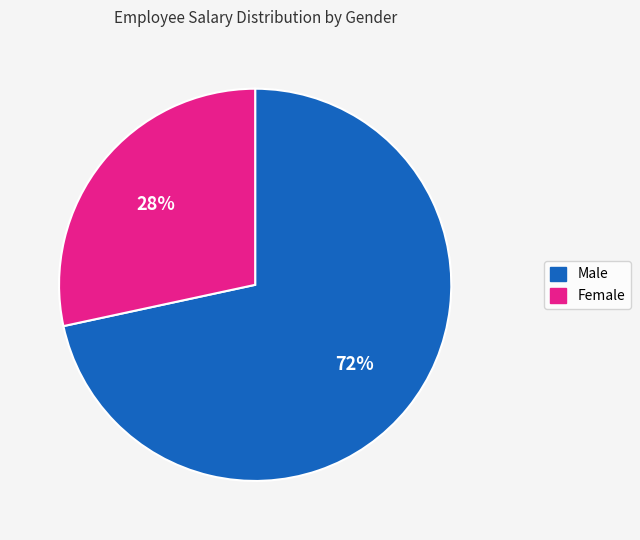

What percentage is the Female slice, to the nearest percent?

28%